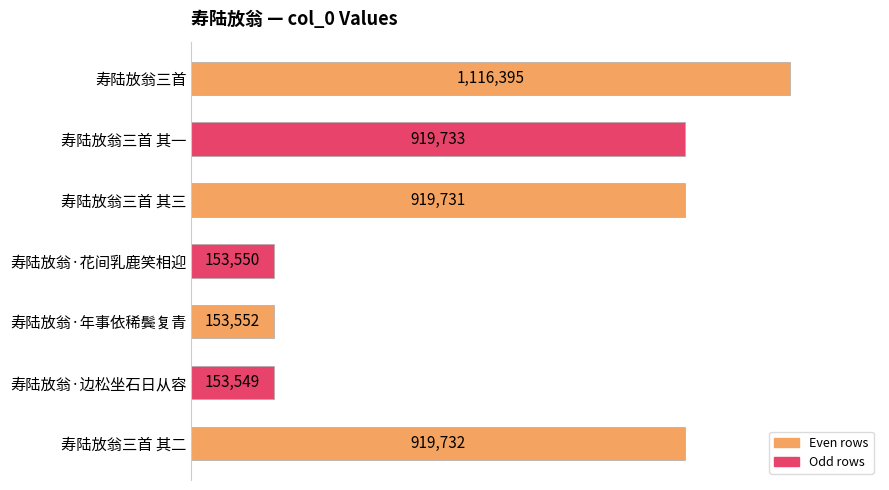

Rank the categories by value from lowest to highest.

寿陆放翁·边松坐石日从容, 寿陆放翁·花间乳鹿笑相迎, 寿陆放翁·年事依稀鬓复青, 寿陆放翁三首 其三, 寿陆放翁三首 其二, 寿陆放翁三首 其一, 寿陆放翁三首